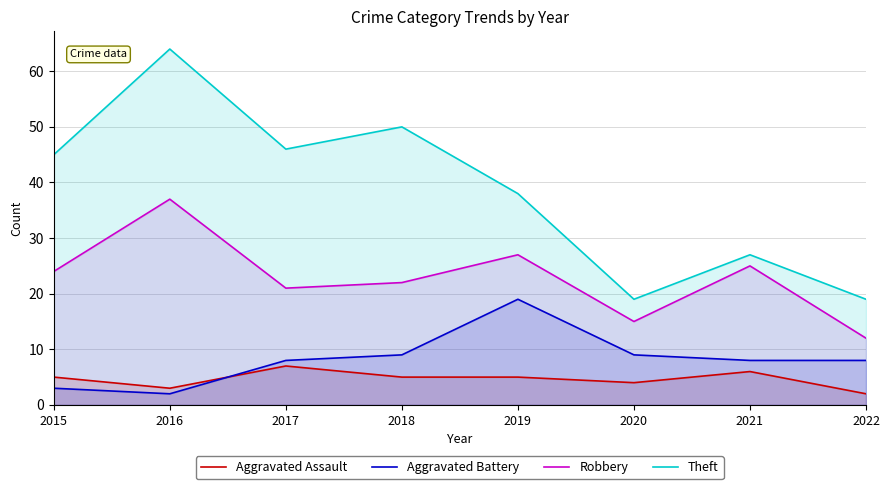

Where do Aggravated Battery and Aggravated Assault first cross each other?

2016 and 2017